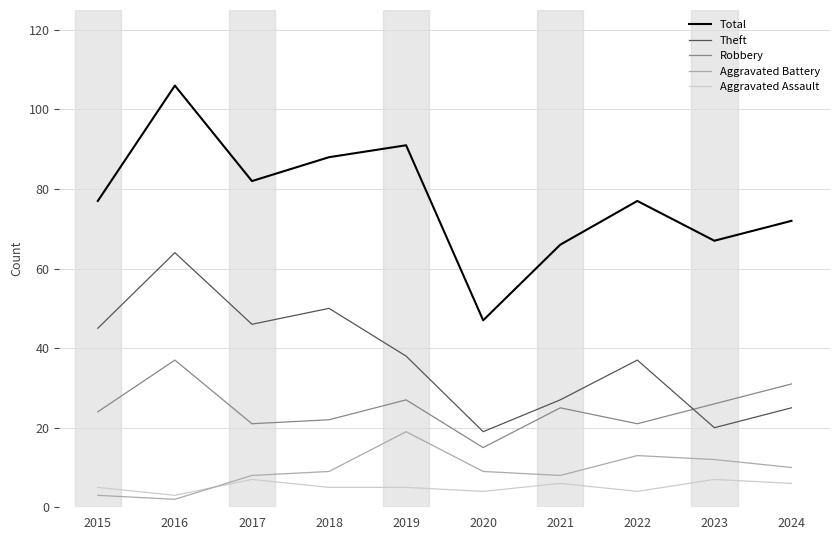

True or false: Robbery and Aggravated Assault intersect in this chart.

False